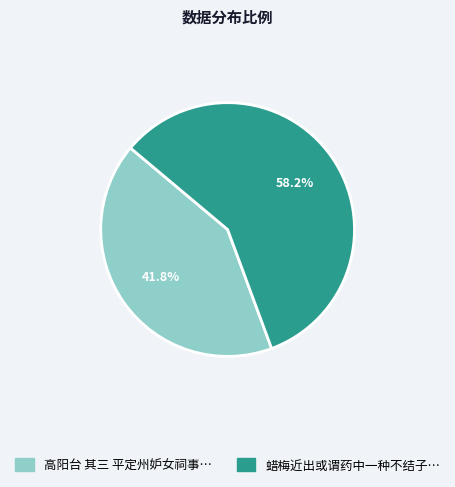

Is there any slice that represents more than half of the pie?

Yes